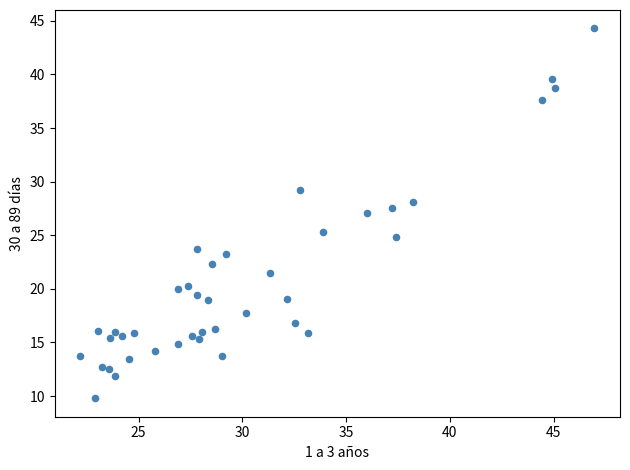

What is the range of Y values (max minus min)?

34.5